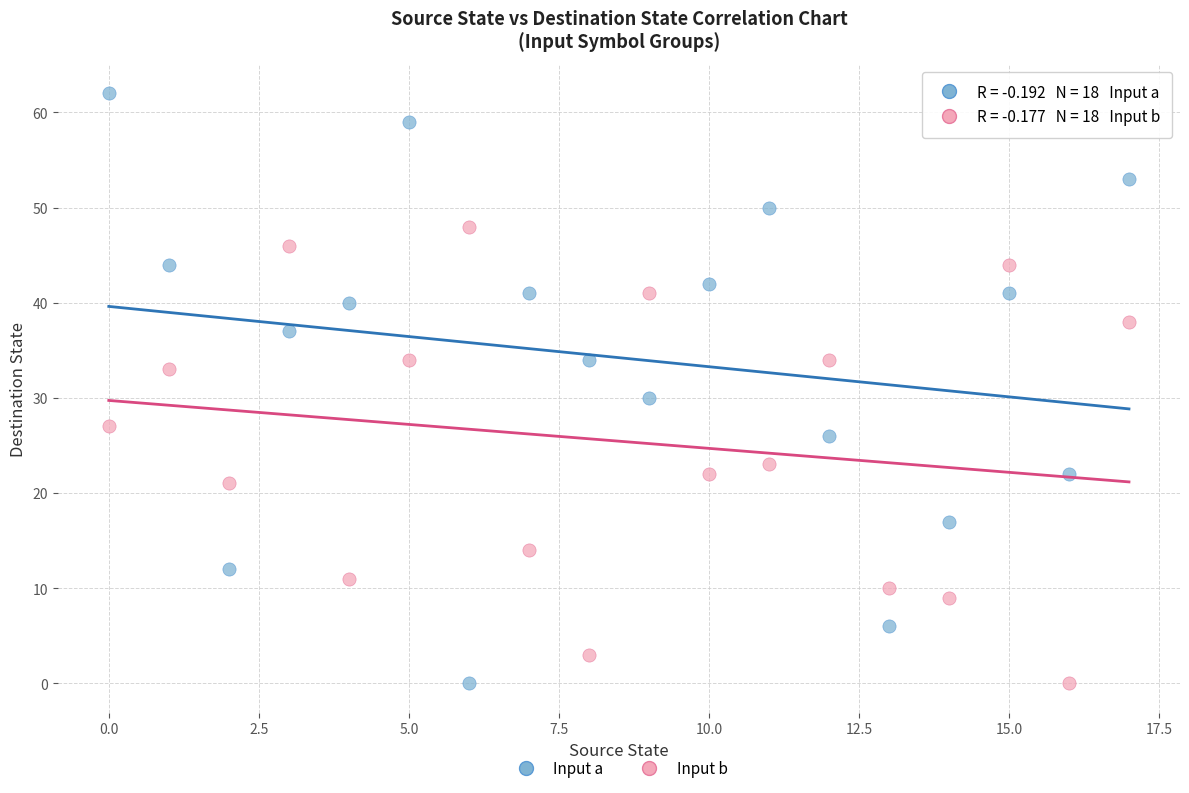

Which series has the largest Y range (max minus min)?

Input a